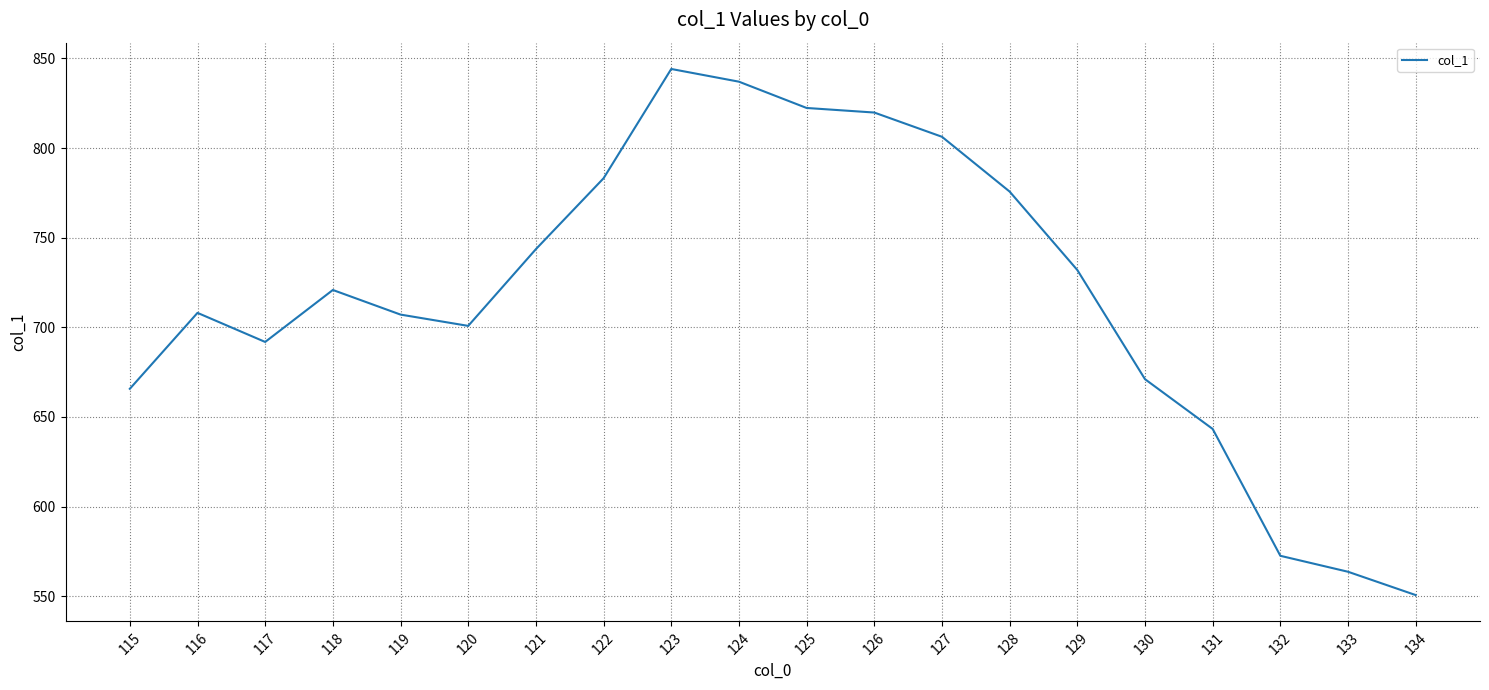

What value does the data have at 123?

844.1